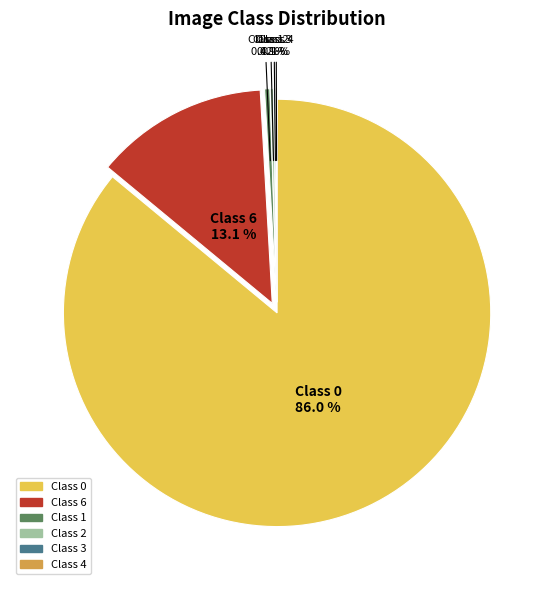

Is there a majority slice in this chart?

Yes